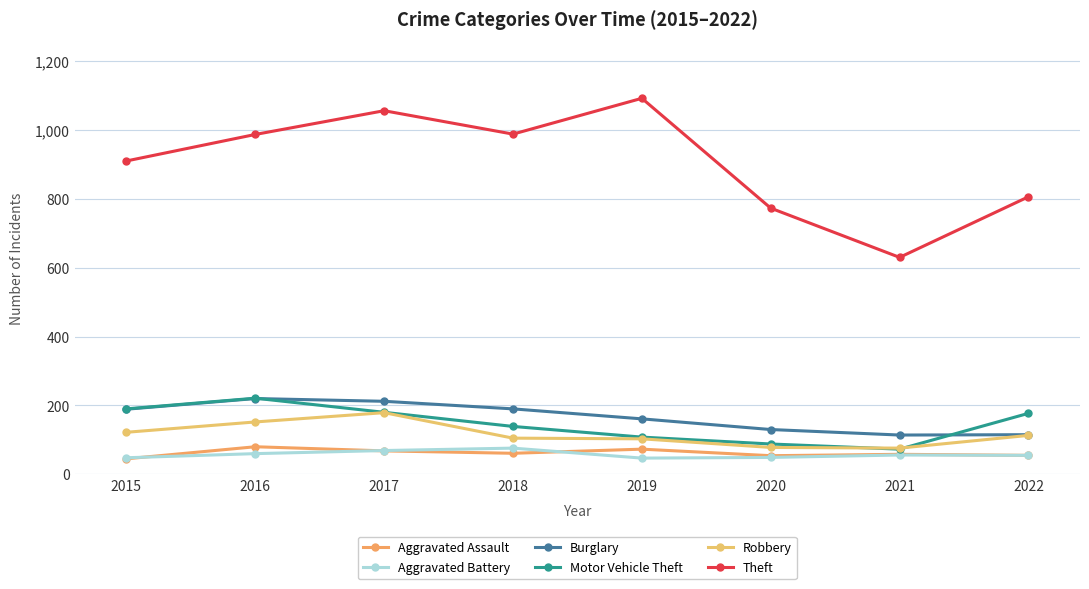

How many values in the Aggravated Battery series are below 56?

4